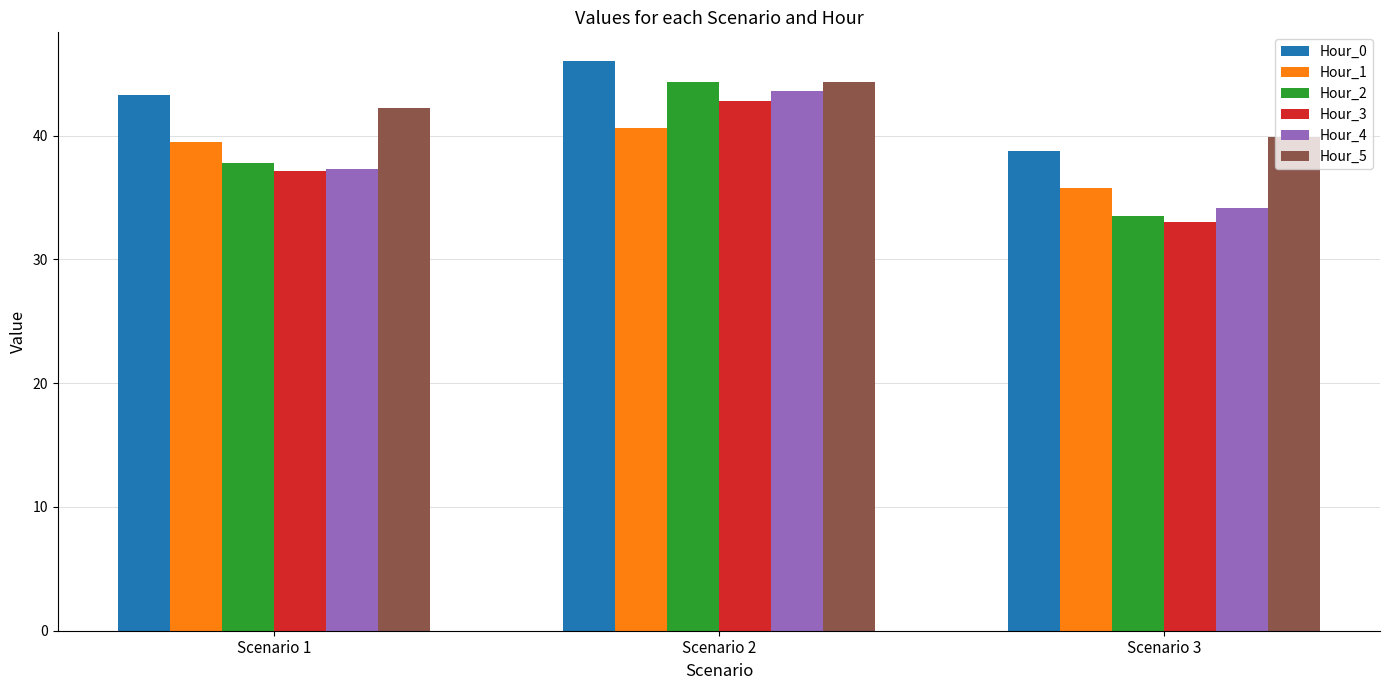

Is it true that Hour_3 equals 7.3 at Scenario 3?

False